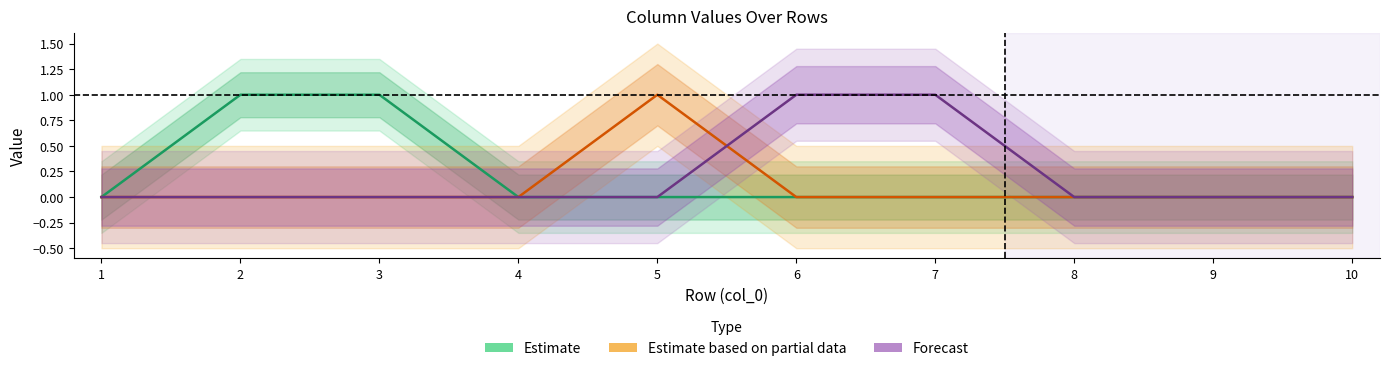

At which label is Forecast closest to 0?

1